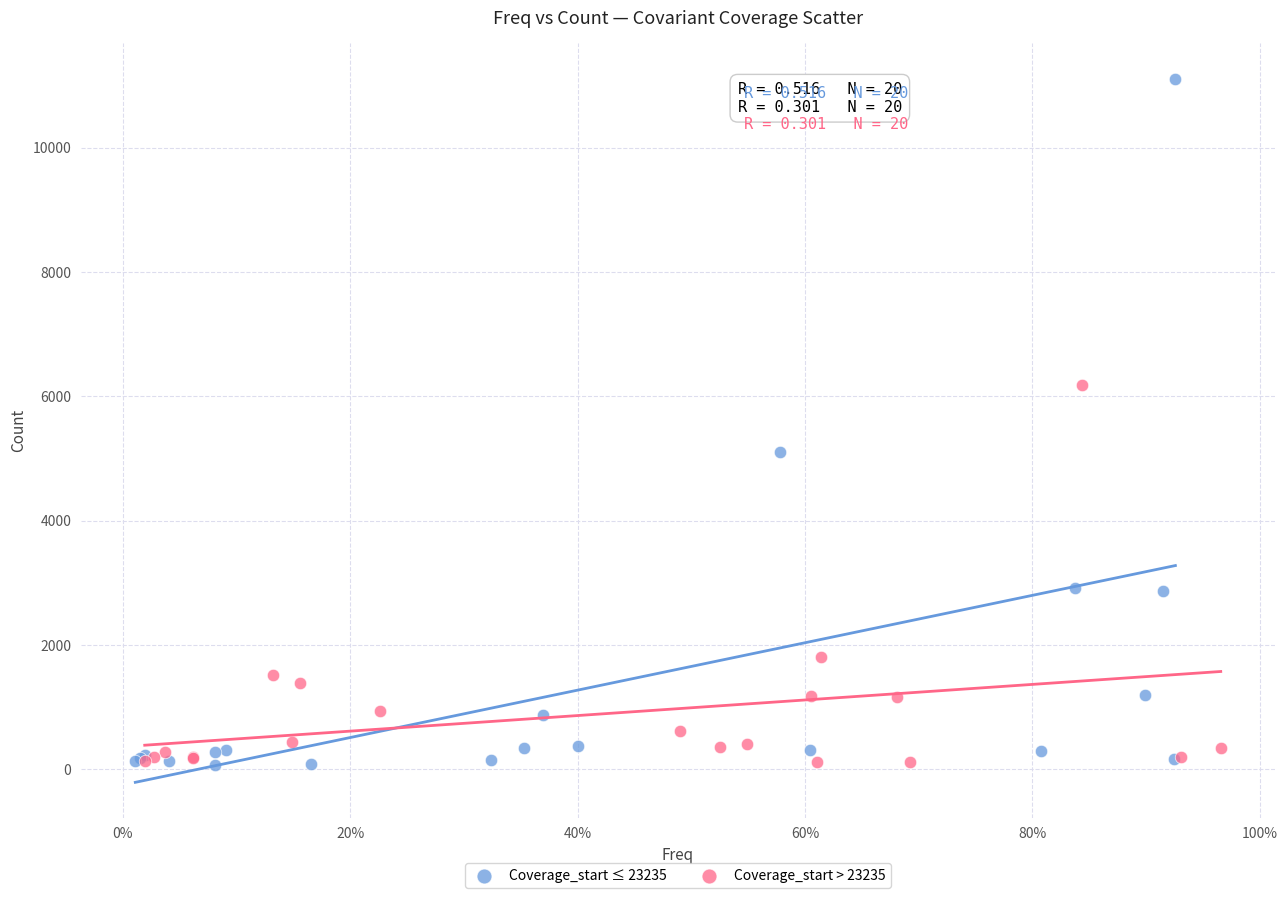

Which series reaches the maximum Y coordinate?

Coverage_start ≤ 23235